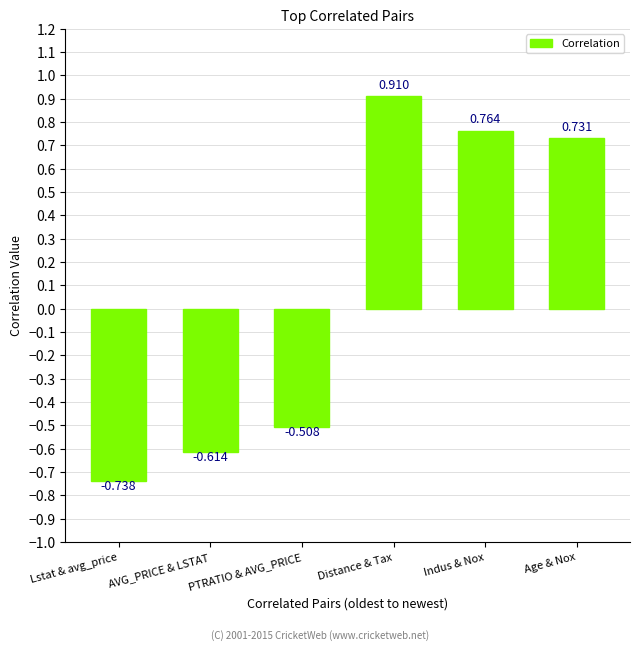

What is the label of the 4th bar from the right?

PTRATIO & AVG_PRICE